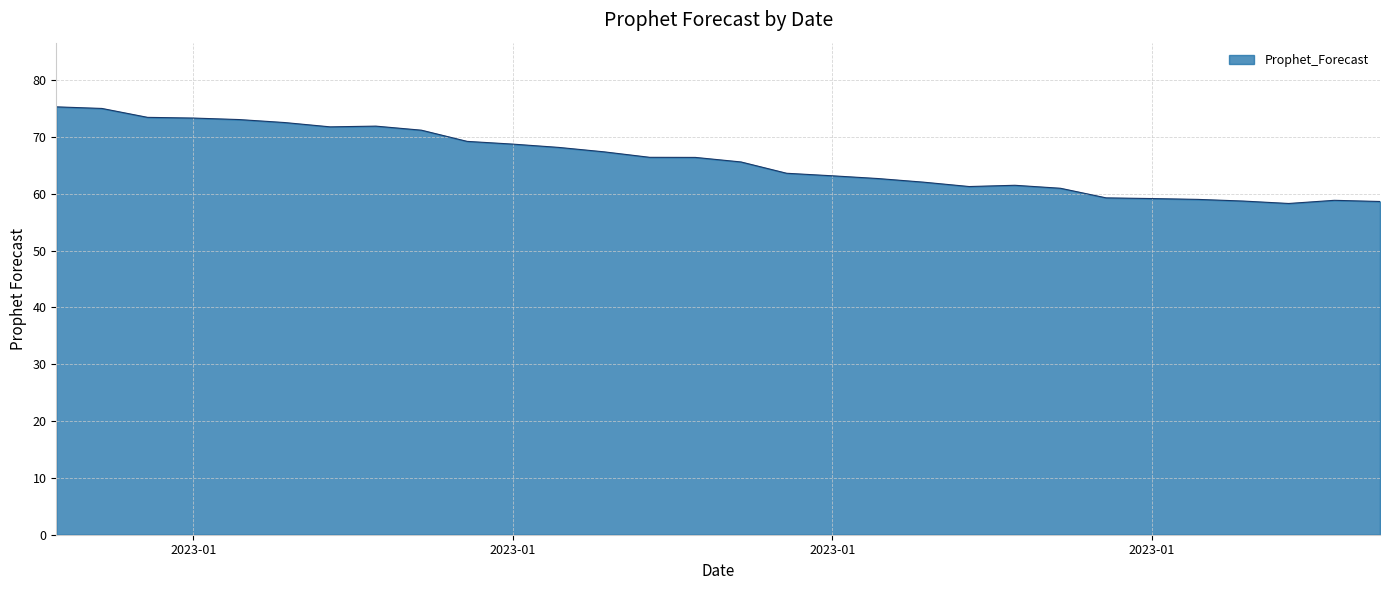

What is the smallest value displayed?

58.3